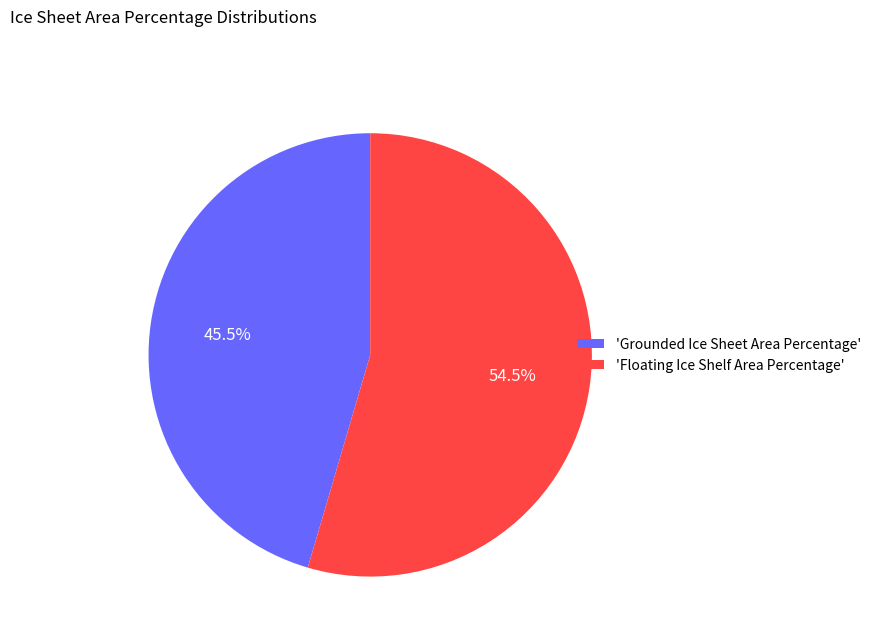

To the nearest percent, what is the difference between the largest and smallest slice percentages?

9%